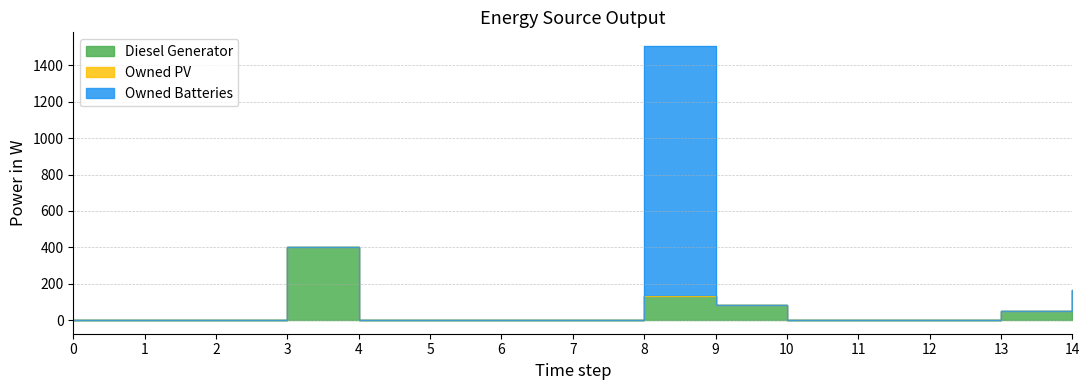

Is the value of Owned Batteries at 13 greater than the value of Diesel Generator at 1?

No